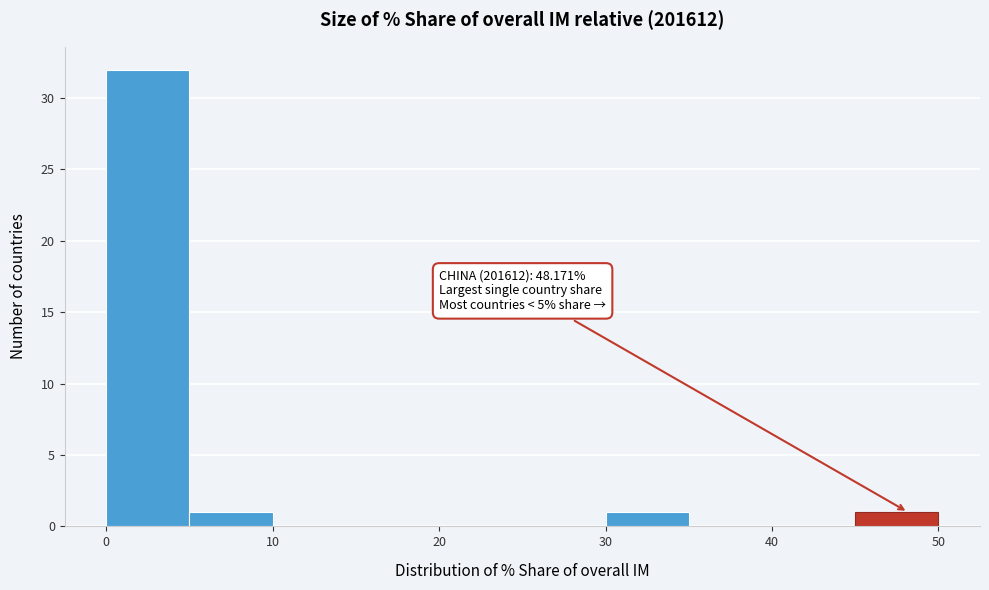

Over which range of the x-axis is the bar tallest?

0 to 5